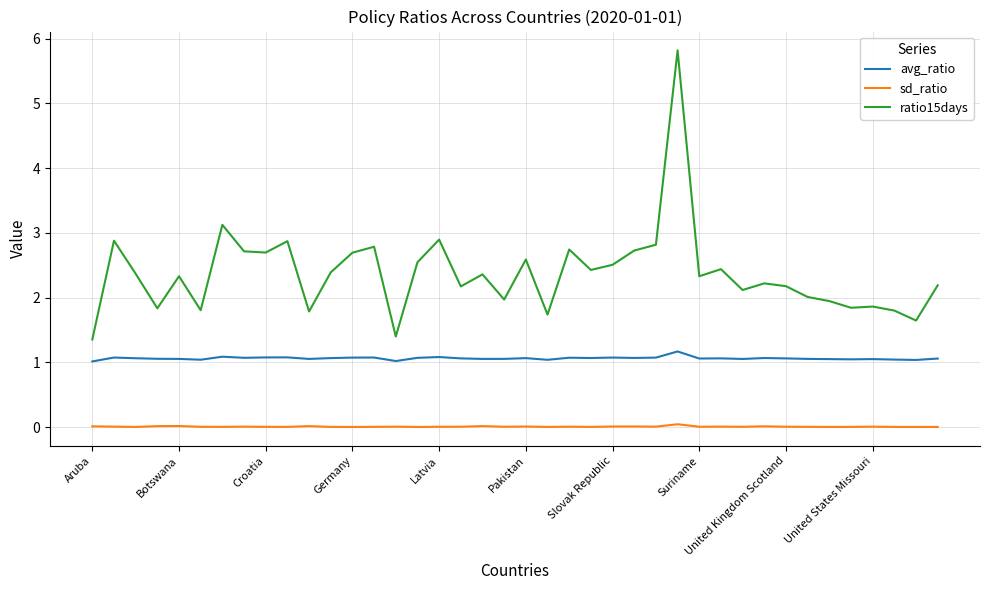

What is the difference between the maximum and second lowest values in the avg_ratio series?

0.1